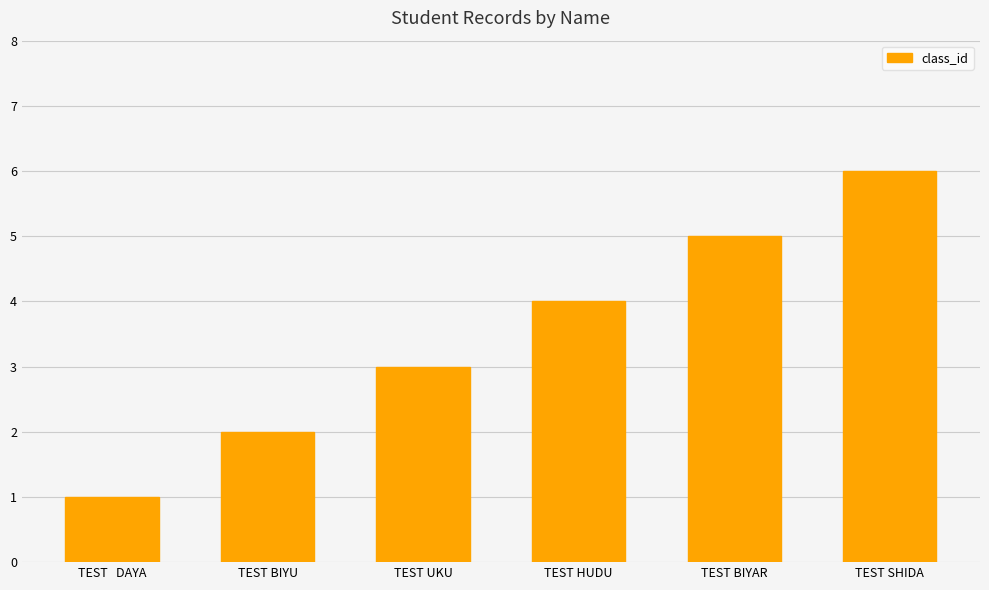

What is the sum of the values at TEST SHIDA and TEST HUDU?

10